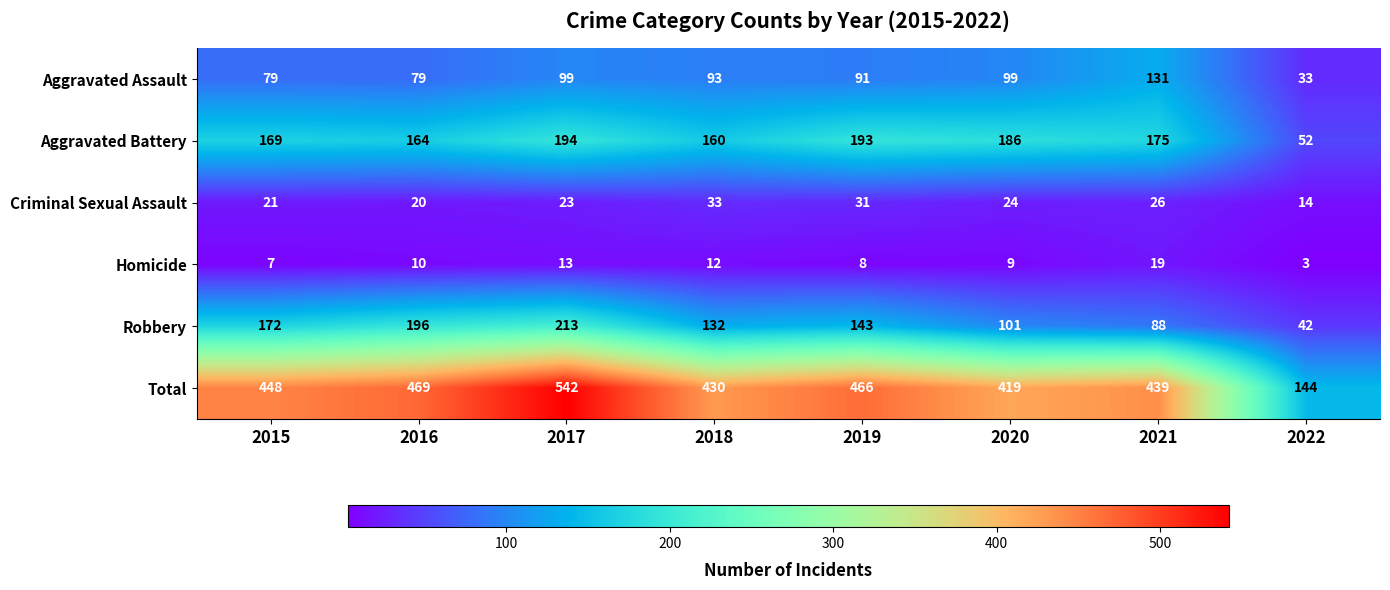

Is the value of Homicide at 2021 greater than the value of Aggravated Battery at 2020?

No